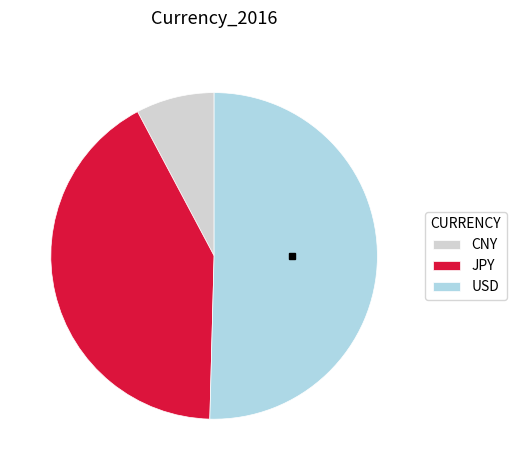

Which category has the smallest portion of the pie?

CNY